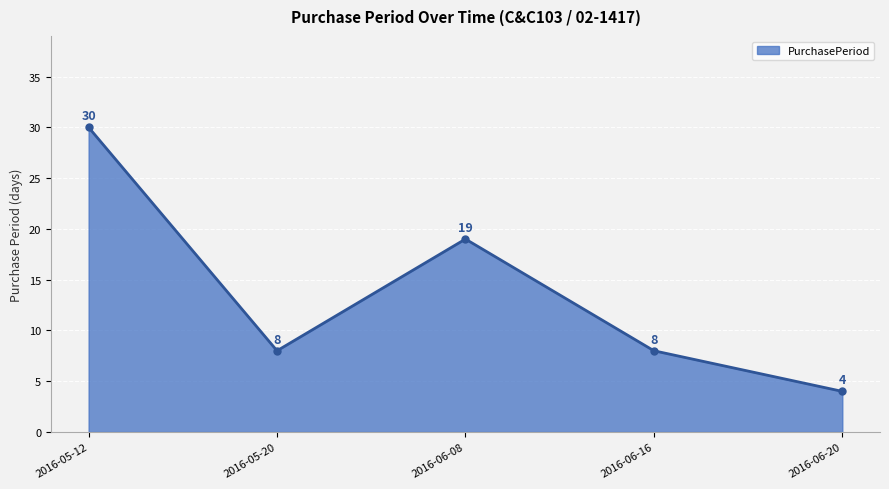

How many points are lower than both their immediate neighbors (excluding endpoints)?

1